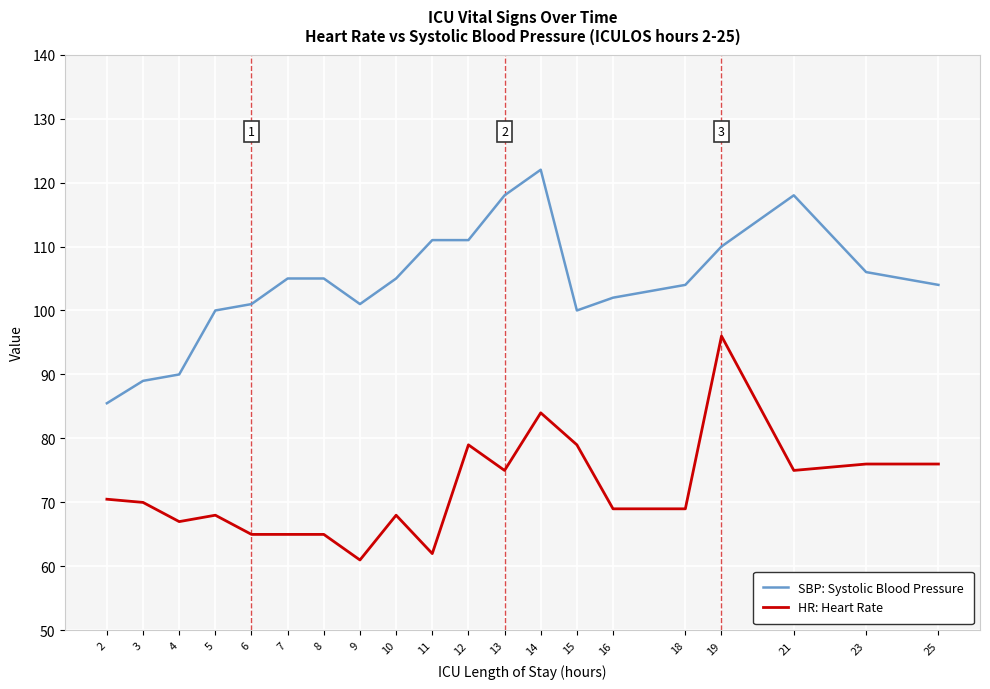

What is the difference between the highest and lowest values at 21?

43.0